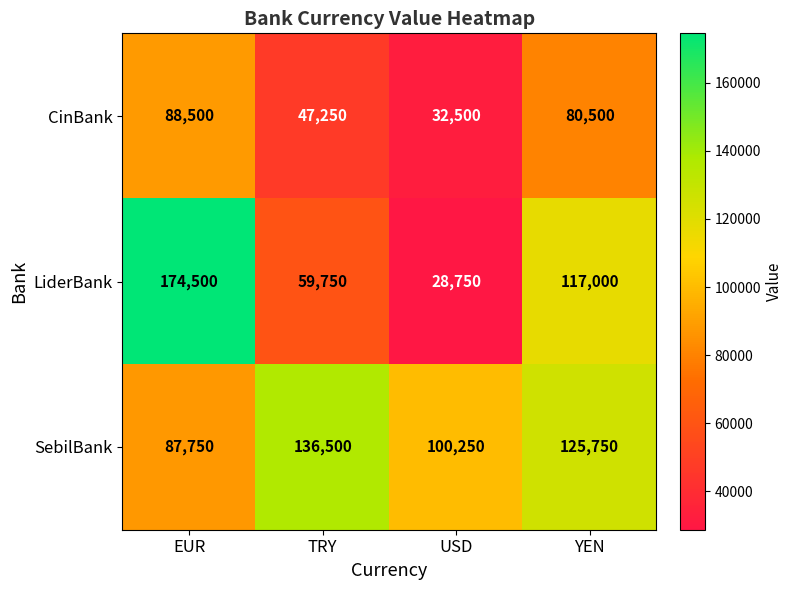

True or false: CinBank has a value of 77692 at TRY.

False